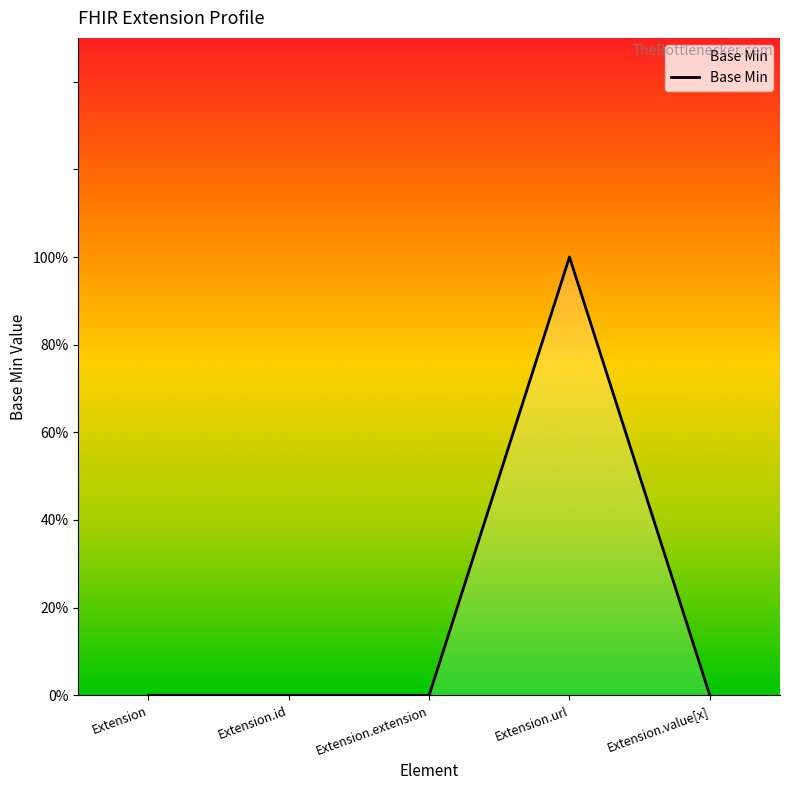

What position from the left is Extension.url?

4